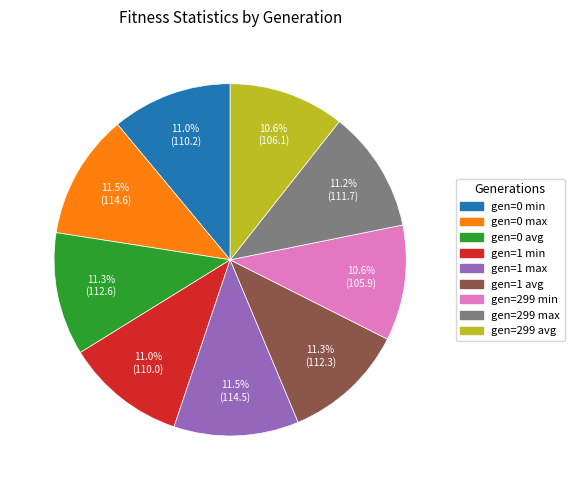

What is the ratio of the value at gen=1 max to the value at gen=1 avg?

1.0